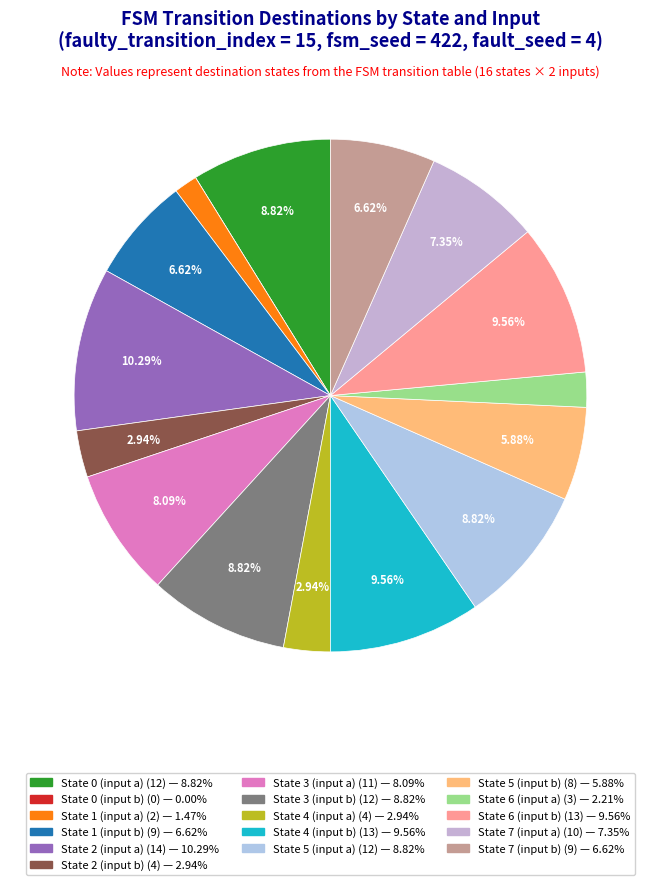

What is the ratio of the value at State 1 (input b) to the value at State 6 (input b)?

0.7